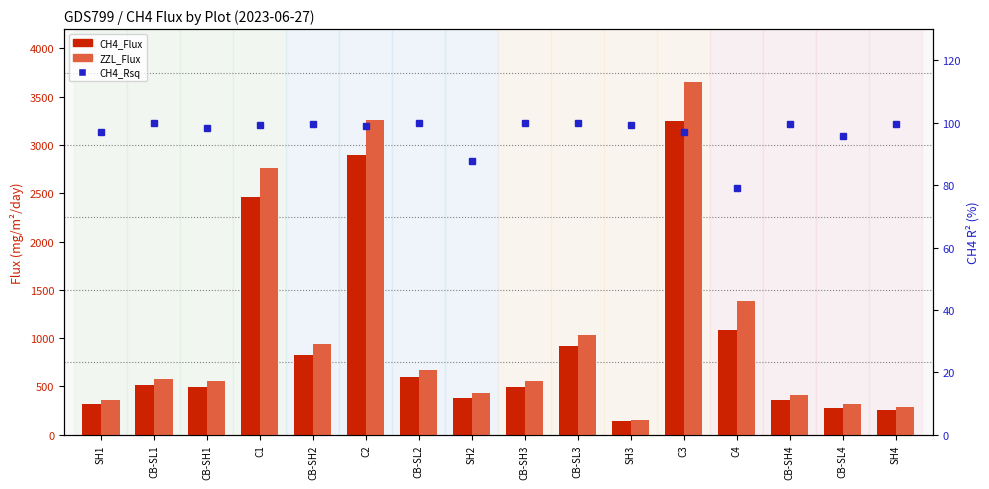

What are all the series names shown in the legend?

CH4_Flux, ZZL_Flux, CH4_Rsq (%)